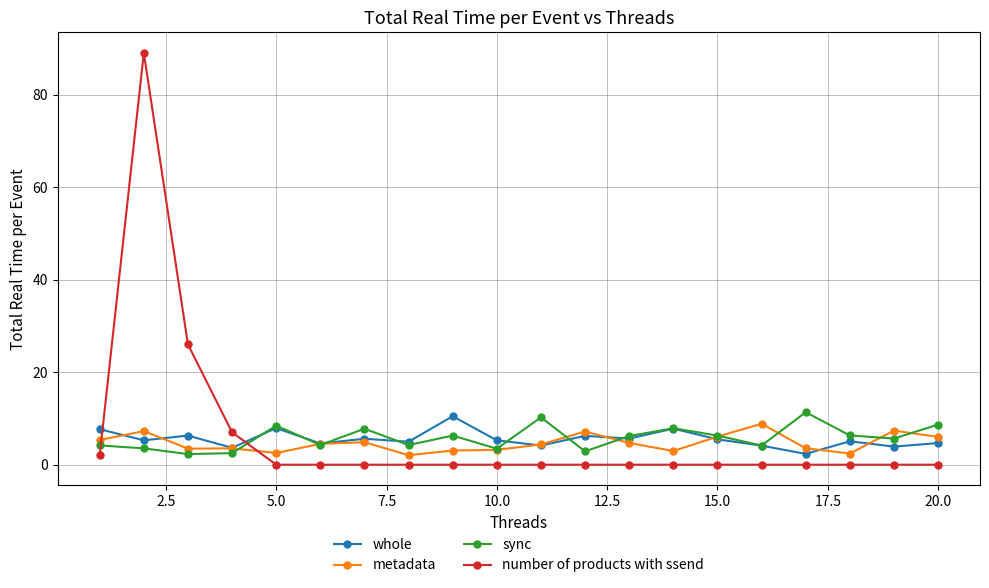

How many series are shown in this chart?

4